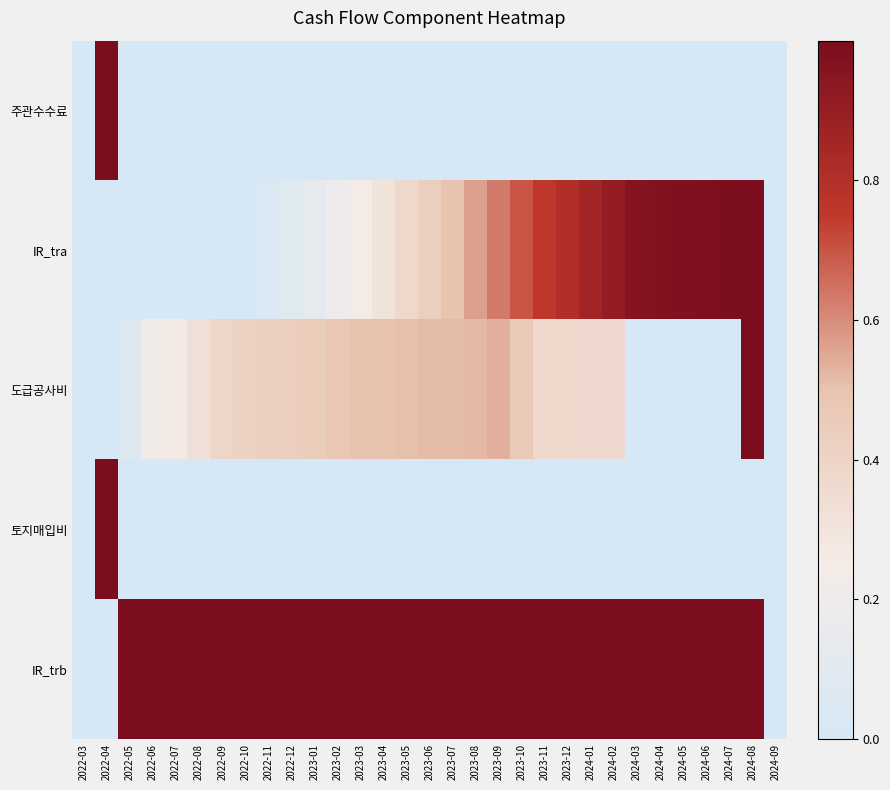

Reading left to right, what are all the values shown in this chart?

주관수수료: 2022-03=0.0	2022-04=1.0	2022-05=0.0	2022-06=0.0	2022-07=0.0	2022-08=0.0	2022-09=0.0	2022-10=0.0	2022-11=0.0	2022-12=0.0	2023-01=0.0	2023-02=0.0	2023-03=0.0	2023-04=0.0	2023-05=0.0	2023-06=0.0	2023-07=0.0	2023-08=0.0	2023-09=0.0	2023-10=0.0	2023-11=0.0	2023-12=0.0	2024-01=0.0	2024-02=0.0	2024-03=0.0	2024-04=0.0	2024-05=0.0	2024-06=0.0	2024-07=0.0	2024-08=0.0	2024-09=0.0
IR_tra: 2022-03=0.0	2022-04=0.0	2022-05=0.0	2022-06=0.0	2022-07=0.0	2022-08=0.0	2022-09=0.0	2022-10=0.0	2022-11=0.0	2022-12=0.1	2023-01=0.1	2023-02=0.2	2023-03=0.3	2023-04=0.3	2023-05=0.4	2023-06=0.4	2023-07=0.5	2023-08=0.6	2023-09=0.6	2023-10=0.7	2023-11=0.8	2023-12=0.8	2024-01=0.9	2024-02=0.9	2024-03=1.0	2024-04=1.0	2024-05=1.0	2024-06=1.0	2024-07=1.0	2024-08=1.0	2024-09=0.0
도급공사비: 2022-03=0.0	2022-04=0.0	2022-05=0.1	2022-06=0.2	2022-07=0.3	2022-08=0.3	2022-09=0.4	2022-10=0.4	2022-11=0.4	2022-12=0.4	2023-01=0.4	2023-02=0.5	2023-03=0.5	2023-04=0.5	2023-05=0.5	2023-06=0.5	2023-07=0.5	2023-08=0.5	2023-09=0.5	2023-10=0.5	2023-11=0.4	2023-12=0.4	2024-01=0.4	2024-02=0.4	2024-03=0.0	2024-04=0.0	2024-05=0.0	2024-06=0.0	2024-07=0.0	2024-08=1.0	2024-09=0.0
토지매입비: 2022-03=0.0	2022-04=1.0	2022-05=0.0	2022-06=0.0	2022-07=0.0	2022-08=0.0	2022-09=0.0	2022-10=0.0	2022-11=0.0	2022-12=0.0	2023-01=0.0	2023-02=0.0	2023-03=0.0	2023-04=0.0	2023-05=0.0	2023-06=0.0	2023-07=0.0	2023-08=0.0	2023-09=0.0	2023-10=0.0	2023-11=0.0	2023-12=0.0	2024-01=0.0	2024-02=0.0	2024-03=0.0	2024-04=0.0	2024-05=0.0	2024-06=0.0	2024-07=0.0	2024-08=0.0	2024-09=0.0
IR_trb: 2022-03=0.0	2022-04=0.0	2022-05=1.0	2022-06=1.0	2022-07=1.0	2022-08=1.0	2022-09=1.0	2022-10=1.0	2022-11=1.0	2022-12=1.0	2023-01=1.0	2023-02=1.0	2023-03=1.0	2023-04=1.0	2023-05=1.0	2023-06=1.0	2023-07=1.0	2023-08=1.0	2023-09=1.0	2023-10=1.0	2023-11=1.0	2023-12=1.0	2024-01=1.0	2024-02=1.0	2024-03=1.0	2024-04=1.0	2024-05=1.0	2024-06=1.0	2024-07=1.0	2024-08=1.0	2024-09=0.0